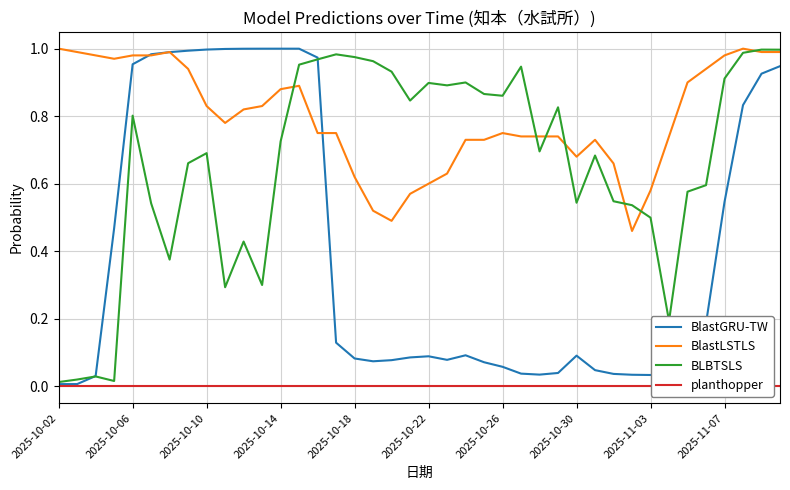

How many lines are shown in the chart?

4